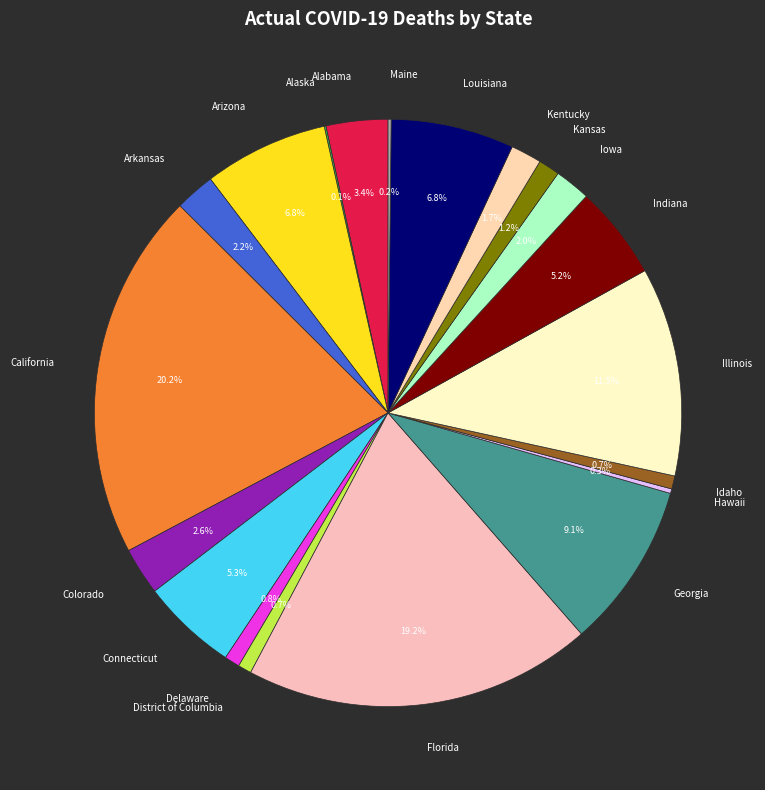

What is the largest slice in the pie chart?

California